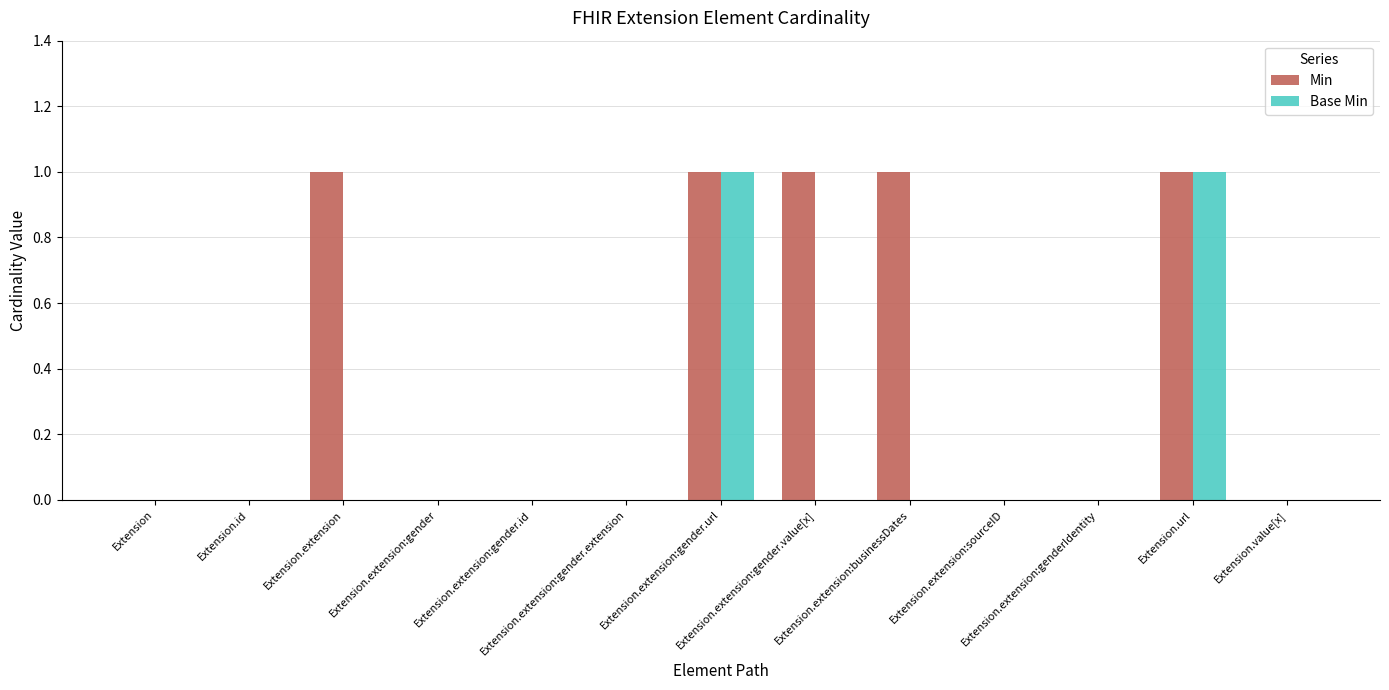

The value of Base Min at Extension.url is 1. True or false?

True